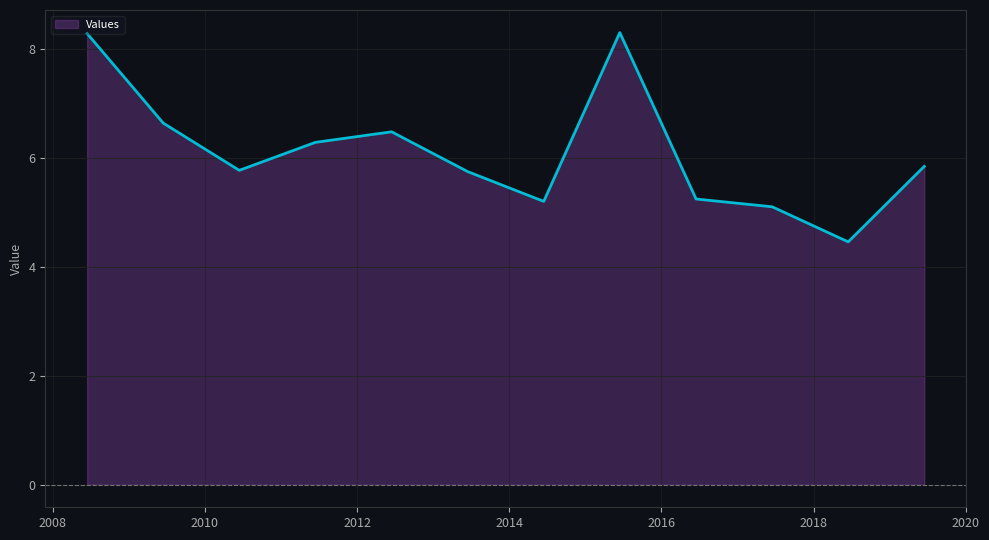

Where is the first local maximum?

2012-06-15